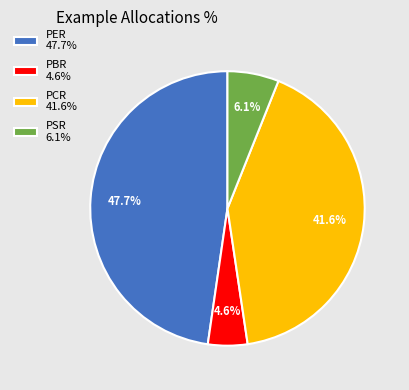

What percentage is NOT represented by PSR?

93.9%